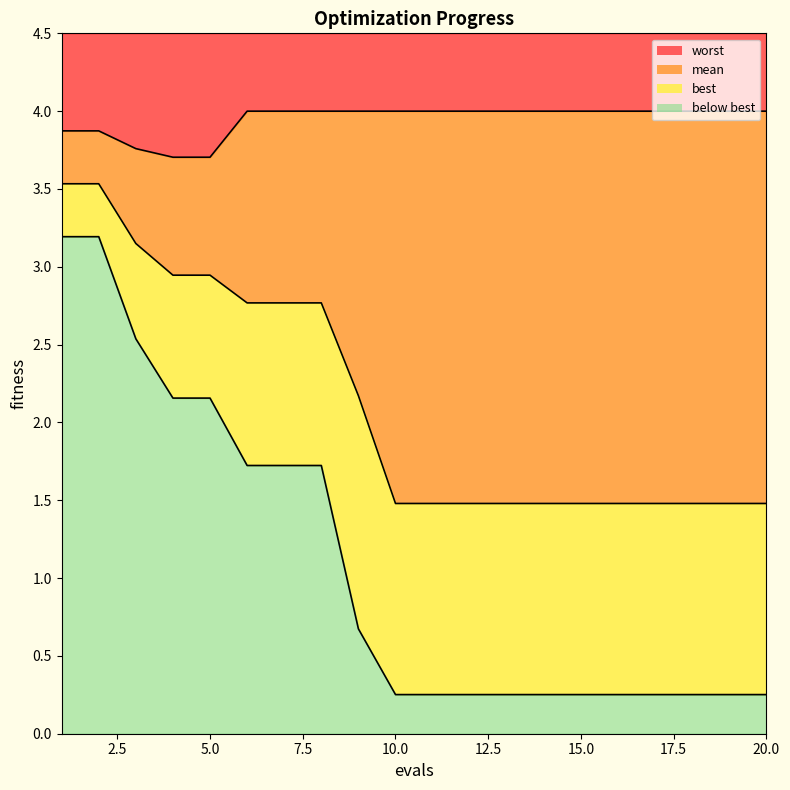

What is the difference between the maximum and second lowest values in the mean series?

2.1